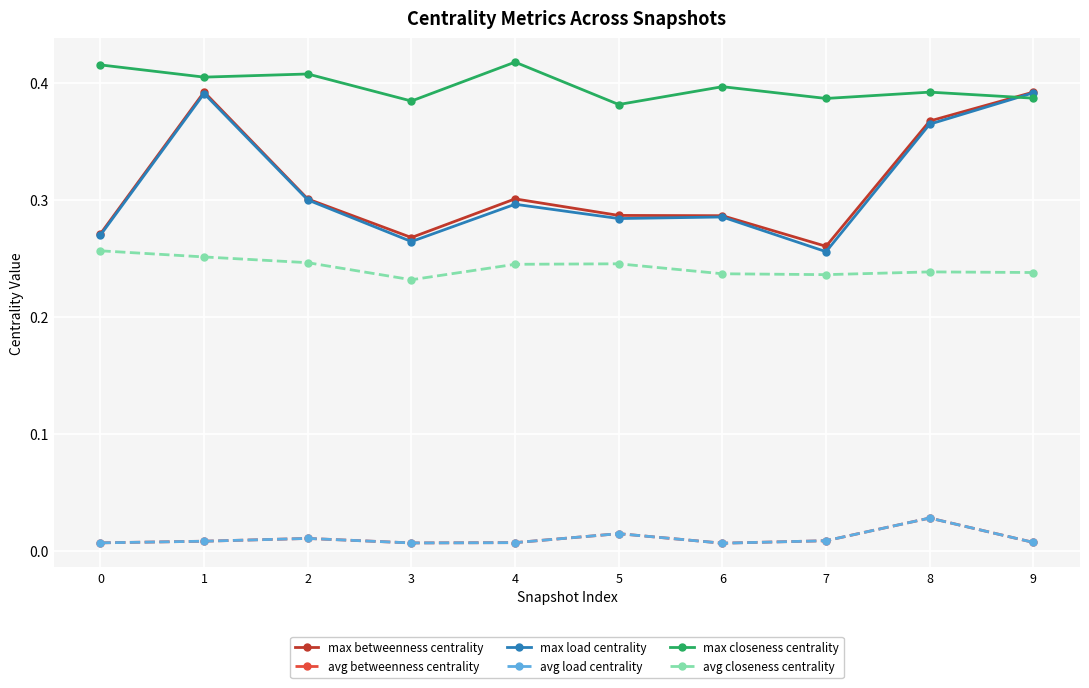

True or false: max closeness centrality and avg betweenness centrality cross at least once.

False